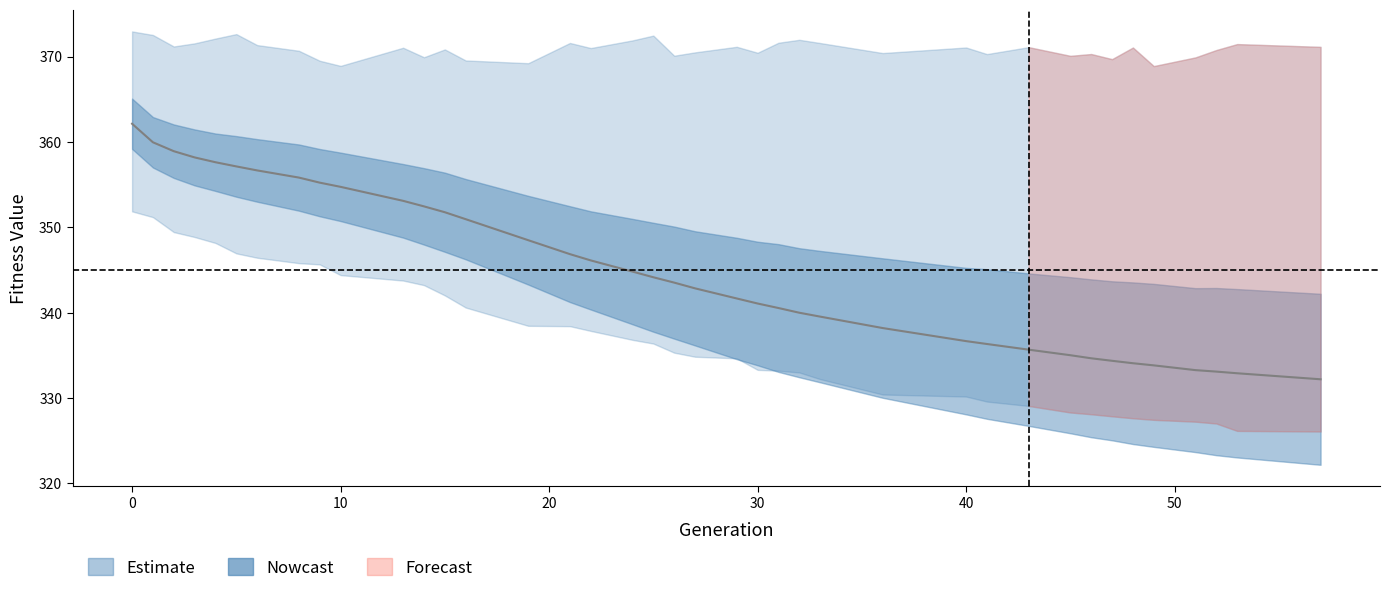

What is the value of the max point at the 2nd from the left?

372.5